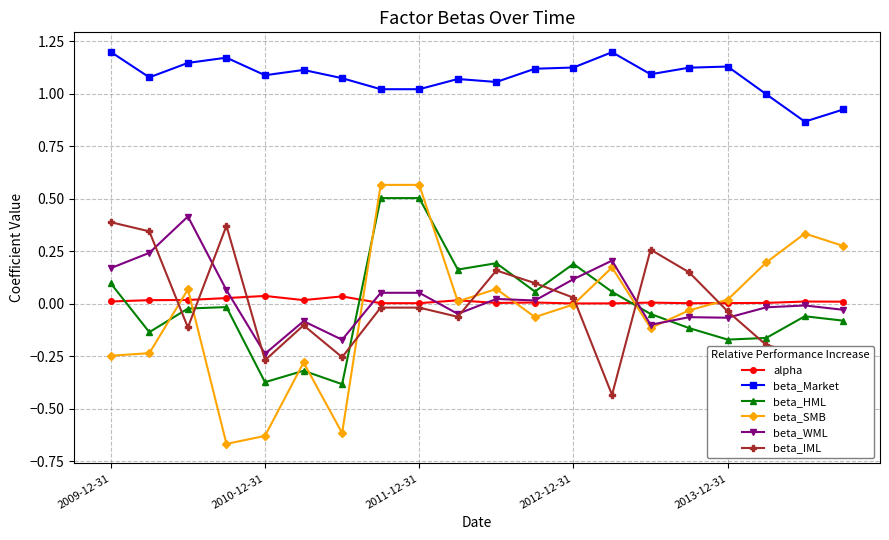

Which series has the largest range (max minus min)?

beta_SMB